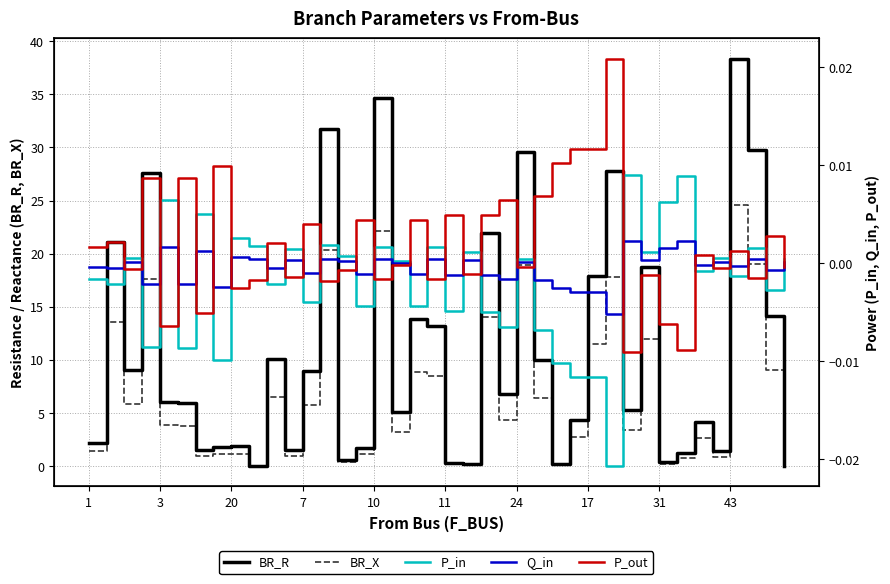

Is the value of P_out at 24 greater than the value of BR_R at 33?

No